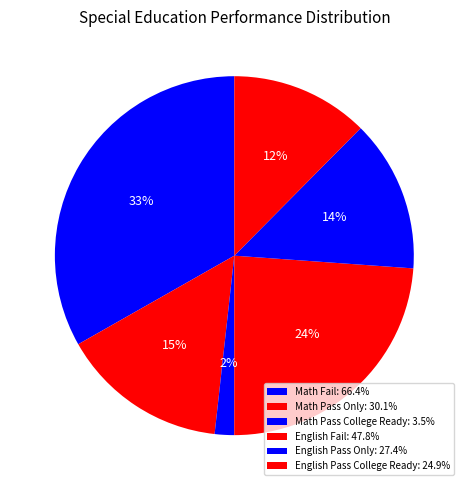

Count the number of slices in the pie.

6